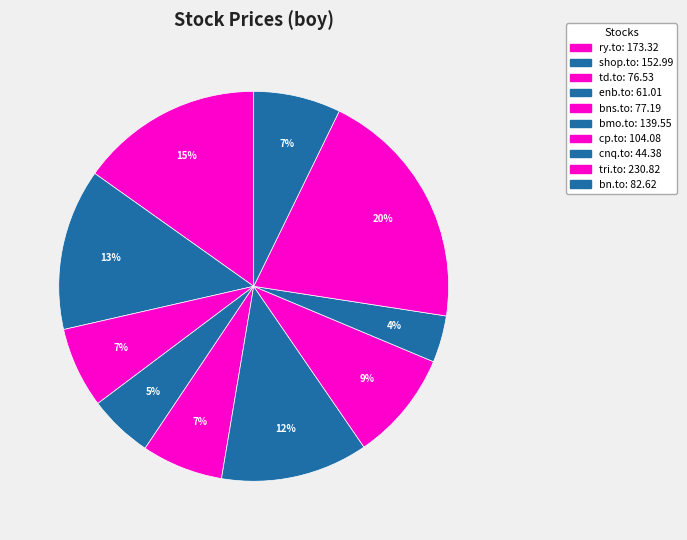

Does bns.to represent more than half of the total?

No